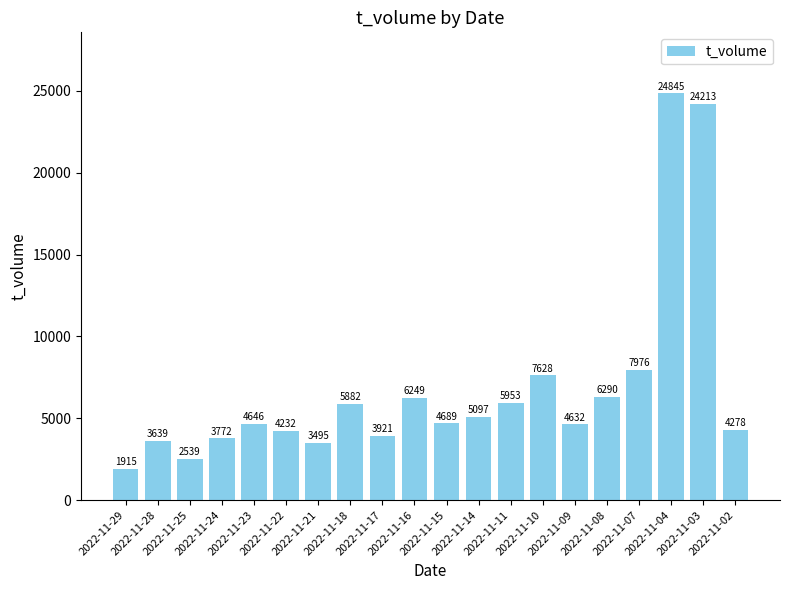

Reading left to right, list all the values displayed in this chart.

1915	3639	2539	3772	4646	4232	3495	5882	3921	6249	4689	5097	5953	7628	4632	6290	7976	24845	24213	4278